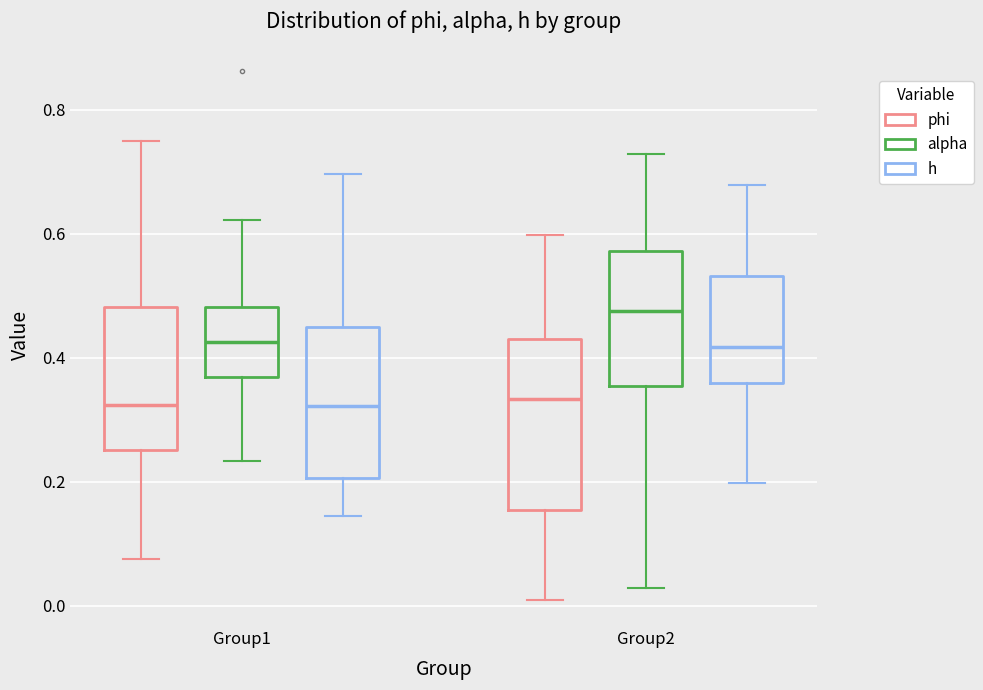

Reading left to right, read every box against the y-axis: the position of its median line, the range the box covers, and the ends of its whiskers. The values are not printed on the chart, so give them approximately, as read against the axis.

Group1 (phi): median 0.32, box 0.26 to 0.48, whiskers 0.08 to 0.74
Group1 (alpha): median 0.42, box 0.36 to 0.48, whiskers 0.24 to 0.62
Group1 (h): median 0.32, box 0.20 to 0.46, whiskers 0.14 to 0.70
Group2 (phi): median 0.34, box 0.16 to 0.42, whiskers 0.02 to 0.60
Group2 (alpha): median 0.48, box 0.36 to 0.58, whiskers 0.02 to 0.72
Group2 (h): median 0.42, box 0.36 to 0.54, whiskers 0.20 to 0.68